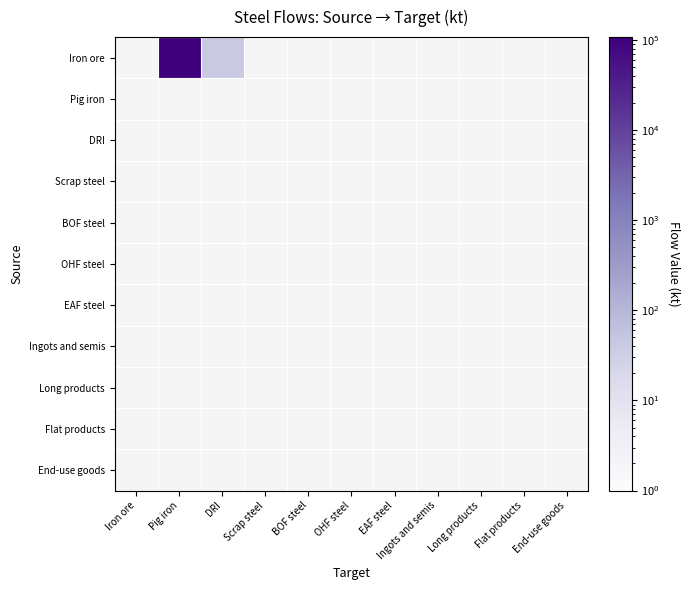

What is the smallest value displayed?

39.9